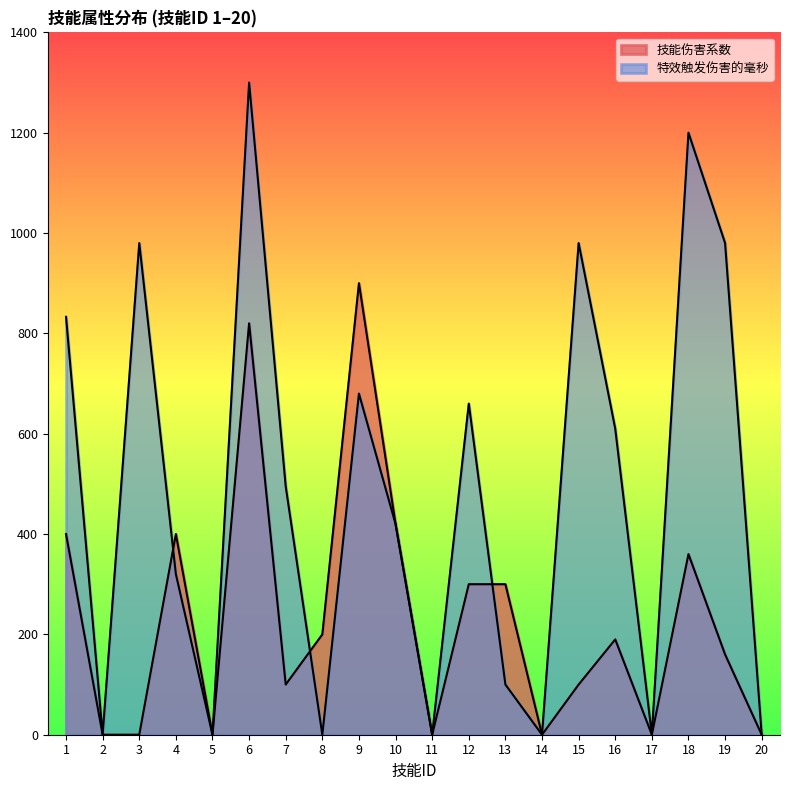

What is the highest value of the 技能伤害系数 series?

900.0